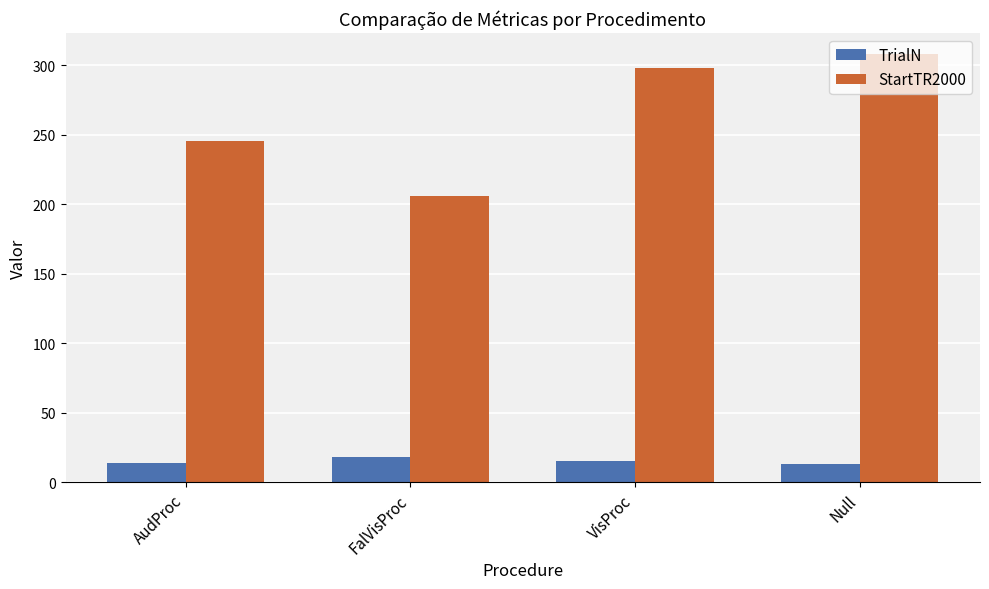

What is the sum of all TrialN values?

60